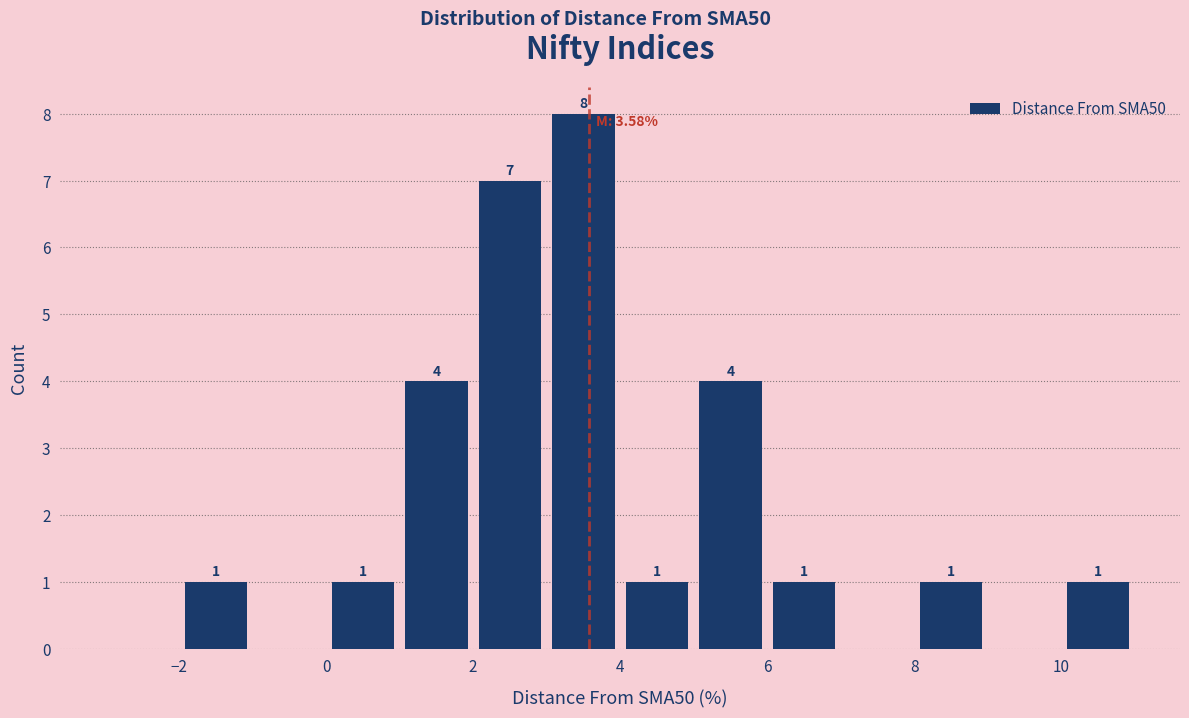

Over which range of the x-axis is the bar tallest?

3 to 4